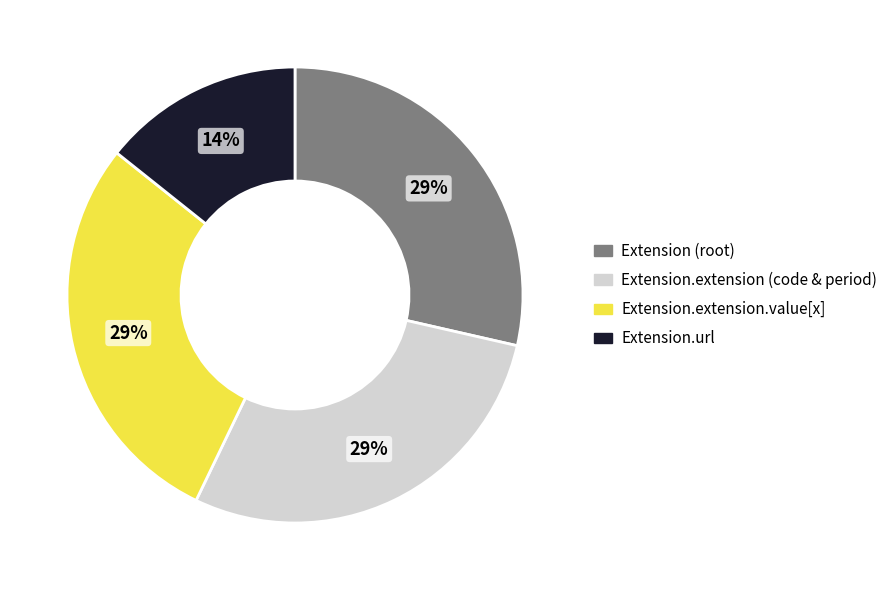

Do Extension.extension.value[x] and Extension (root) together represent more than half of the pie?

Yes